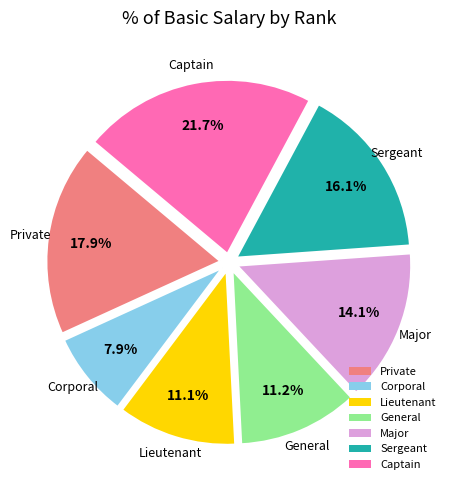

Count the number of slices in the pie.

7